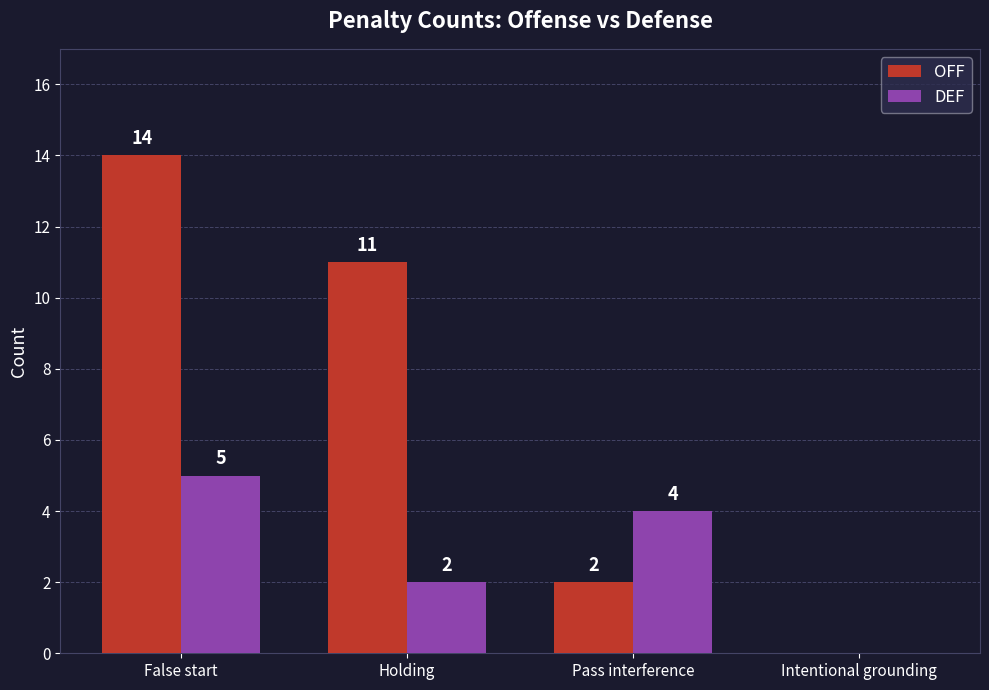

What is the sum of all OFF values?

27